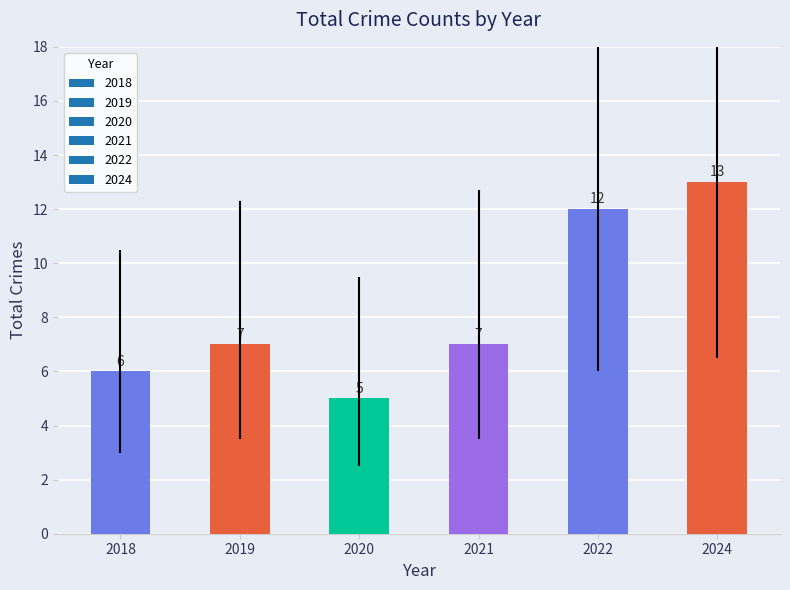

What is the change in value from 2022 to 2024?

+1